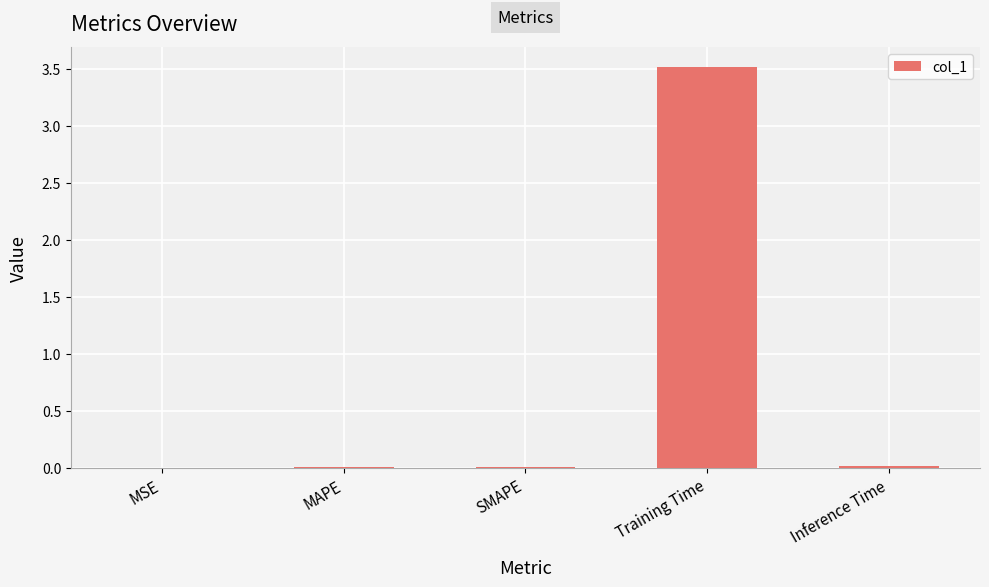

The value at Inference Time is 0.0. True or false?

True